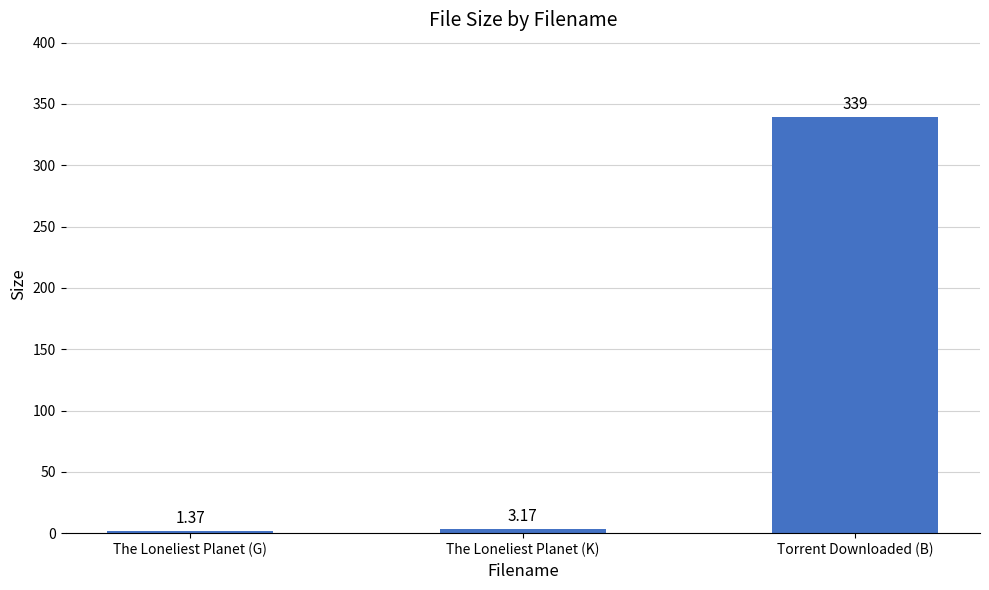

Which category has the lowest value across all series?

The Loneliest Planet (G)